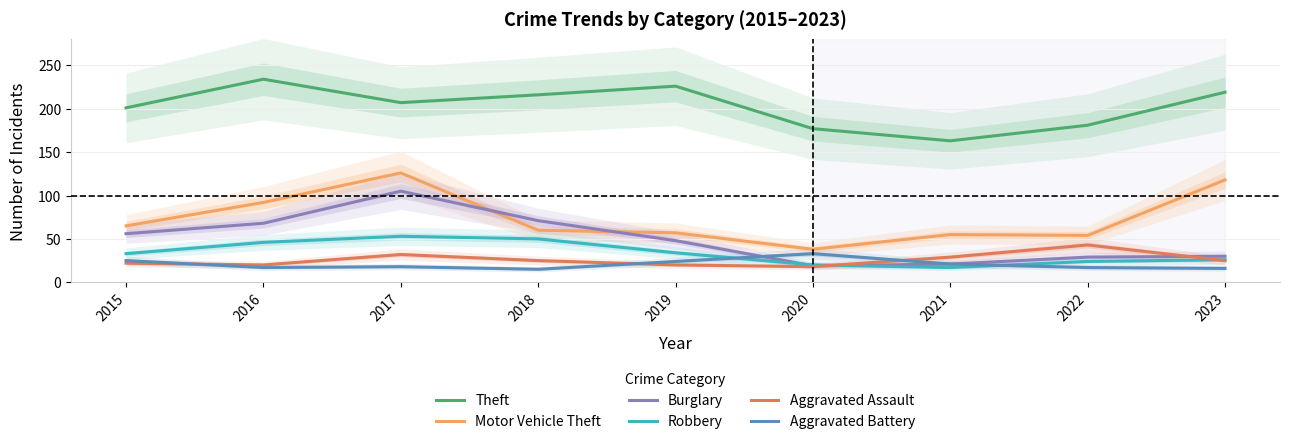

Reading left to right, what are all the values shown in this chart?

Theft: 201	234	207	216	226	177	163	181	219
Motor Vehicle Theft: 65	92	126	60	57	38	55	54	118
Burglary: 56	68	105	71	48	19	21	29	30
Robbery: 33	46	53	50	34	20	17	24	26
Aggravated Assault: 22	20	32	25	20	18	29	43	25
Aggravated Battery: 25	17	18	15	24	33	21	17	16